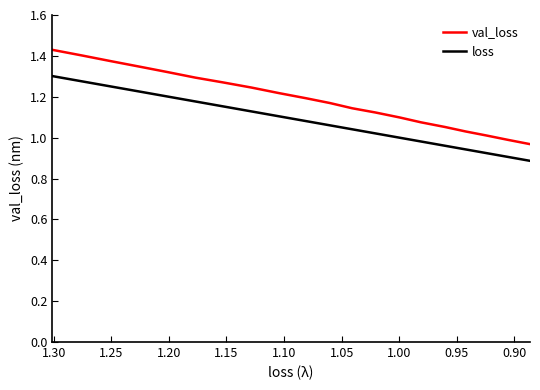

What is the label of the 11th point from the right?

1.30